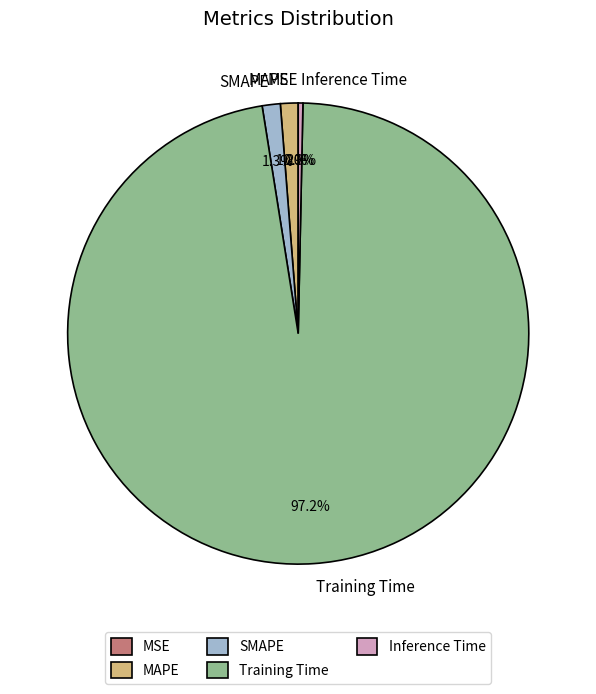

Which category has the biggest portion of the pie?

Training Time